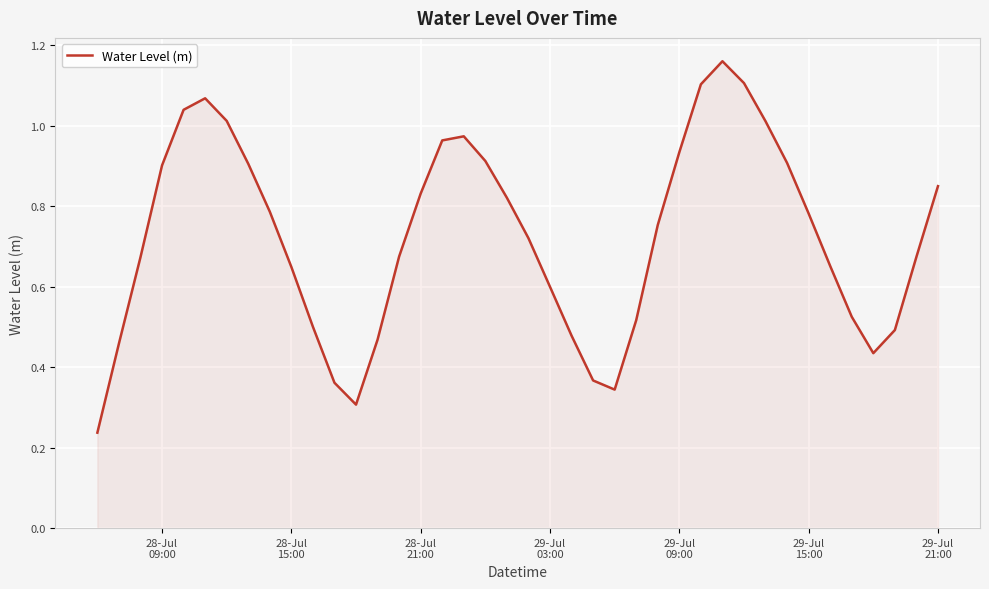

How many lines are shown in the chart?

1